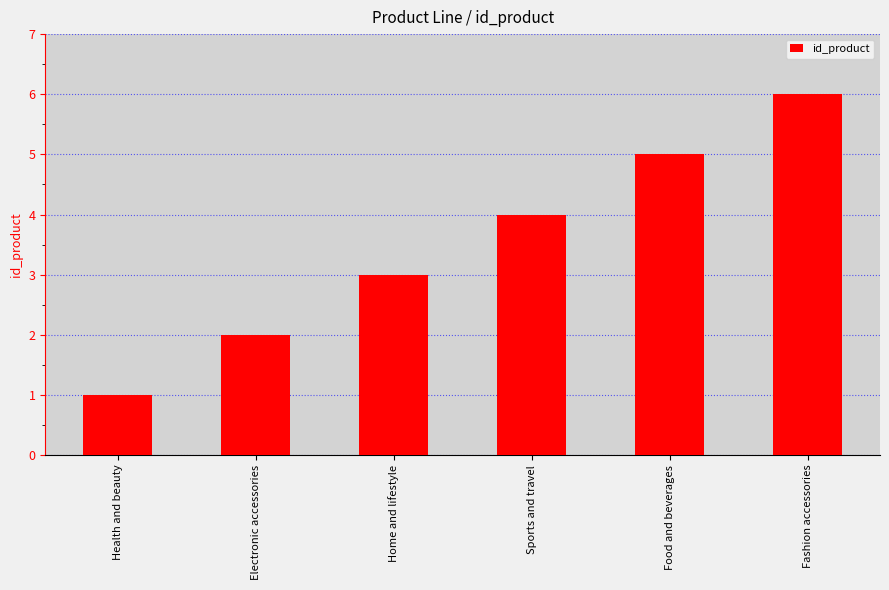

What is the value of the 5th bar from the left?

5